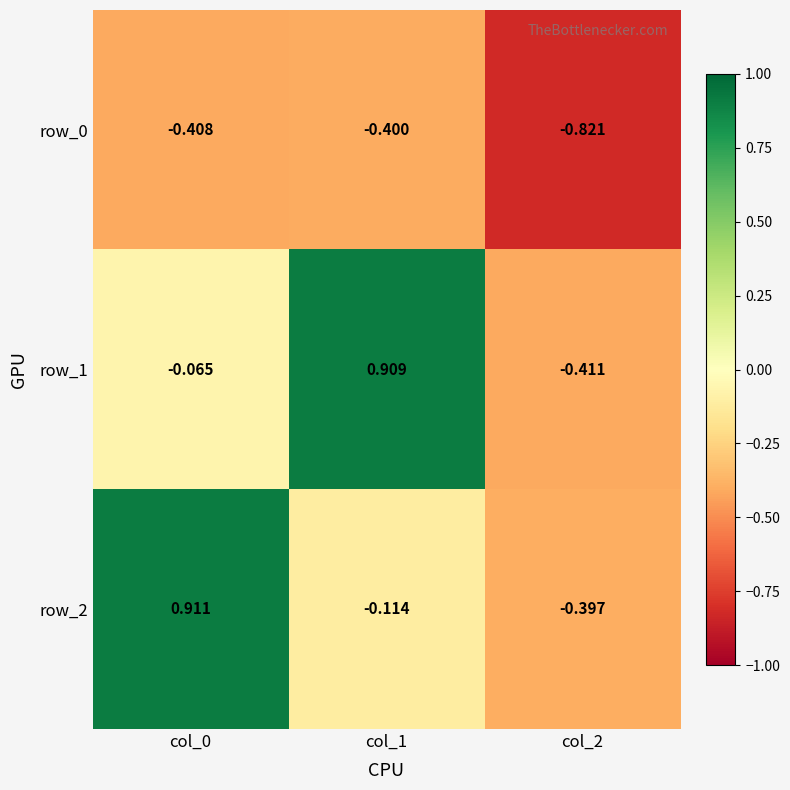

At which label is row_2 closest to 0?

col_1